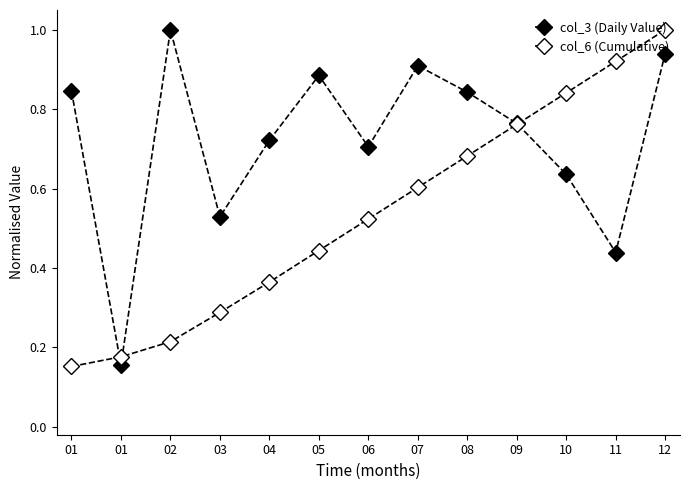

How many distinct data groups are displayed?

2